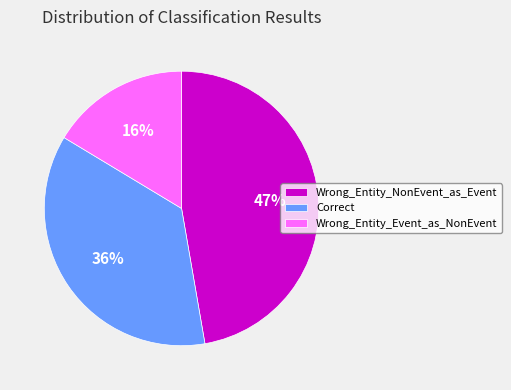

Count the number of slices in the pie.

3